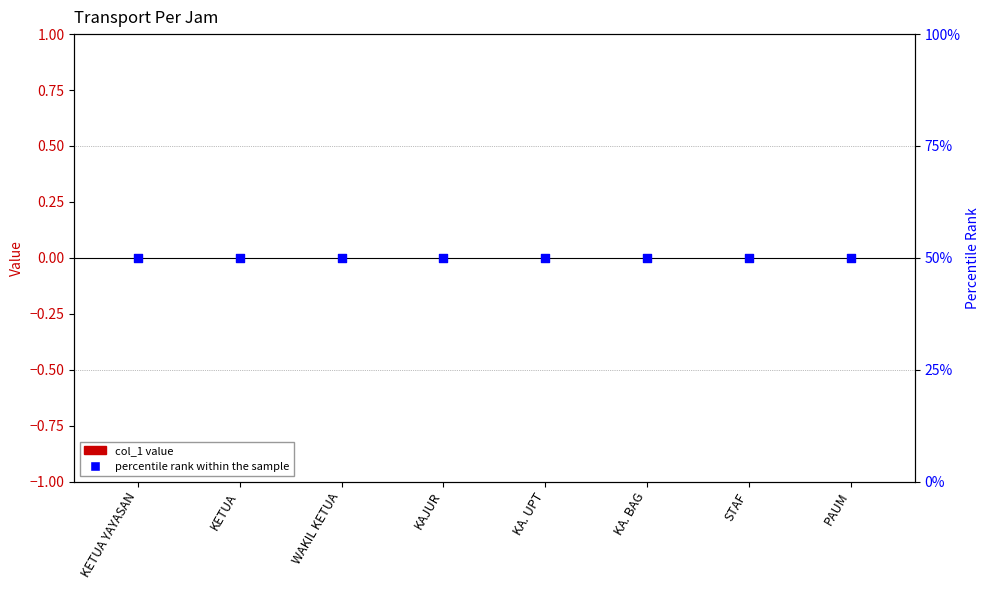

What is the total value across all series at KAJUR?

50